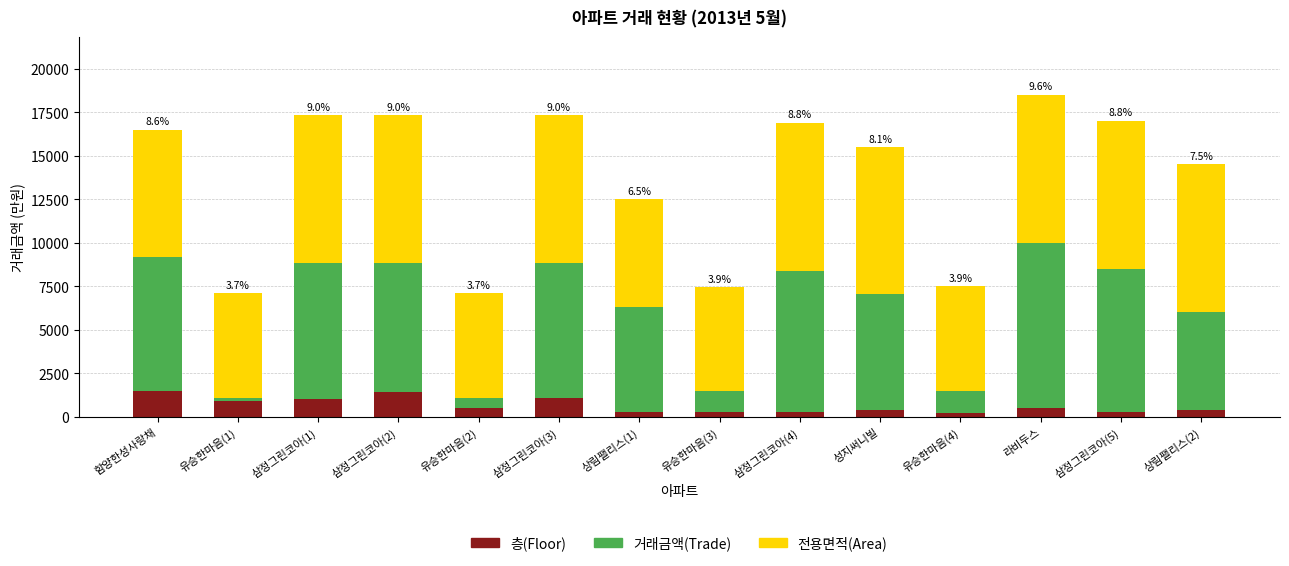

What is the total value across all series at 라비두스?

18500.0